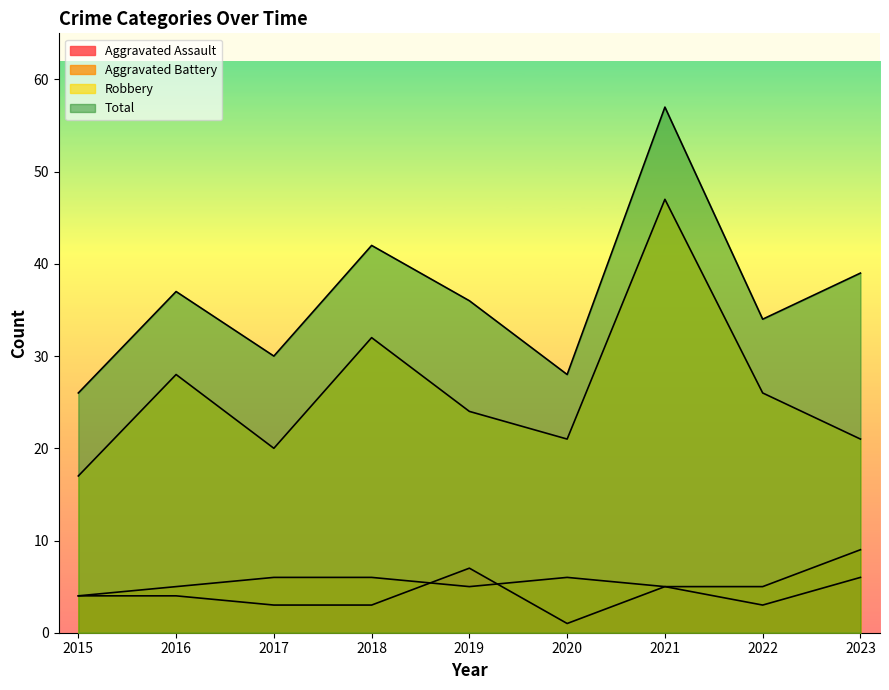

Is it true that Aggravated Battery equals 1 at 2018?

False